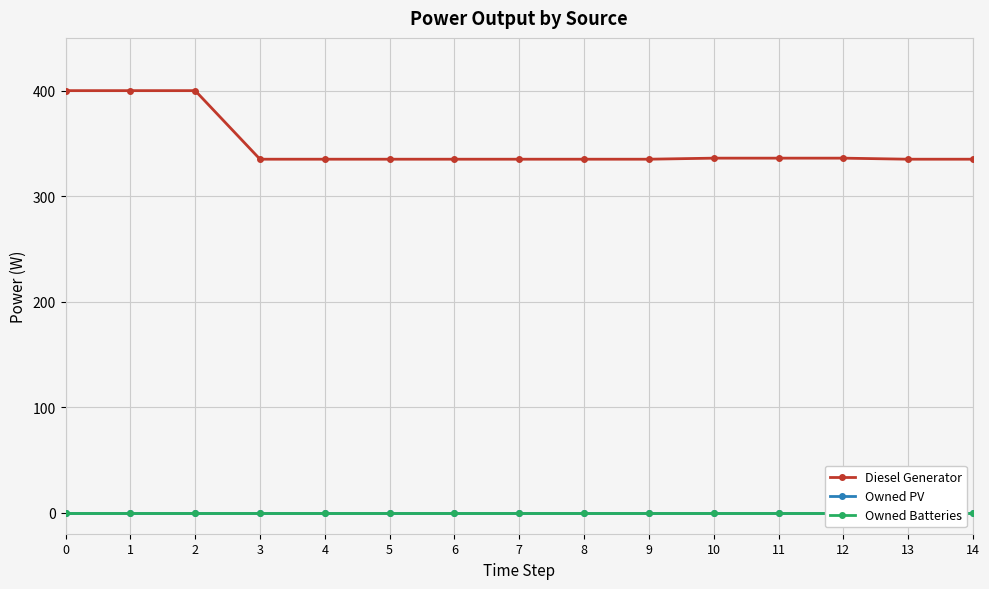

Which series has the largest total across all categories?

Diesel Generator